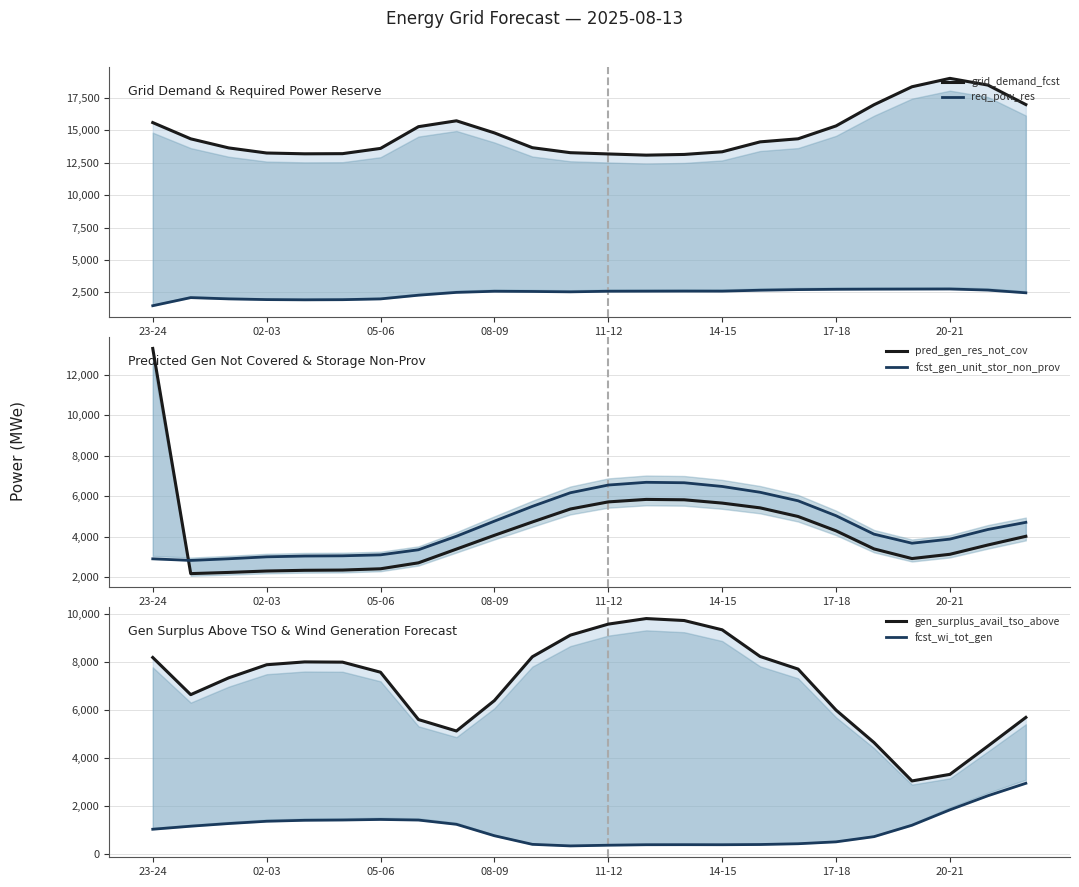

Which series ends up on top after the final intersection of gen_surplus_avail_tso_above and pred_gen_res_not_cov?

gen_surplus_avail_tso_above